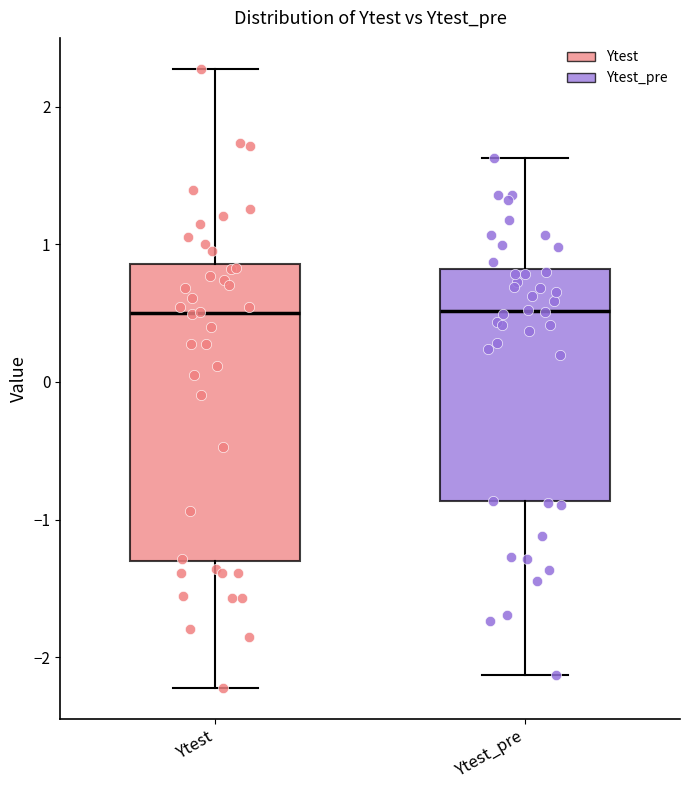

Comparing the boxes themselves (not the whiskers), which one is the tallest?

Ytest